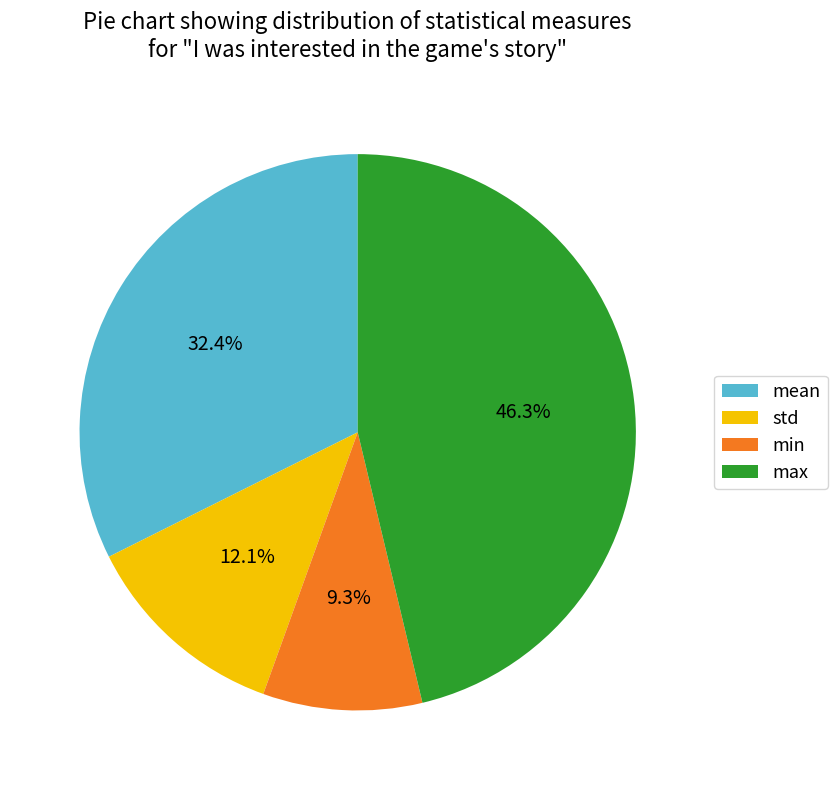

Is it true that max is 33% of the pie?

False